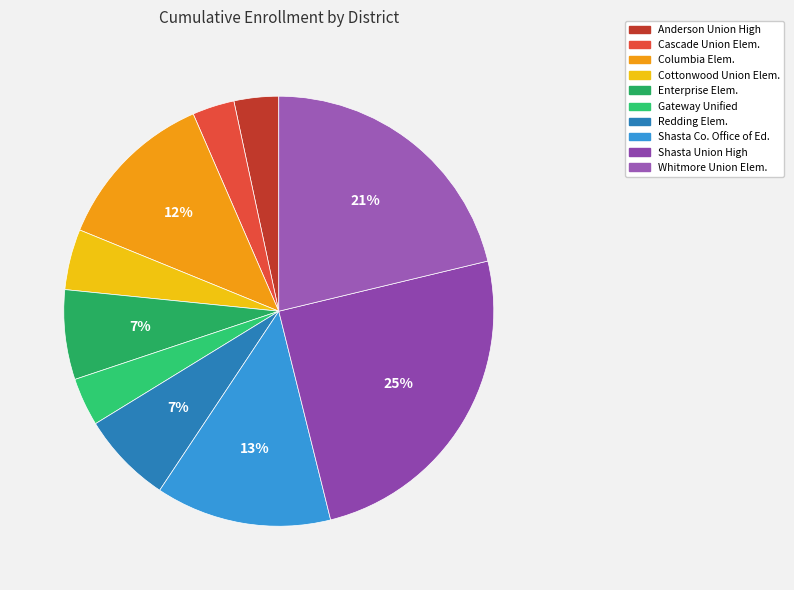

The Anderson Union High slice represents 3% of the pie. True or false?

True